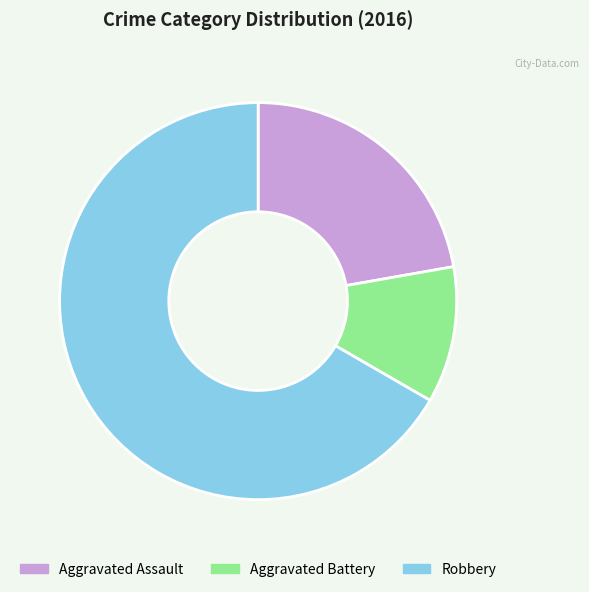

What is the largest slice in the pie chart?

Robbery